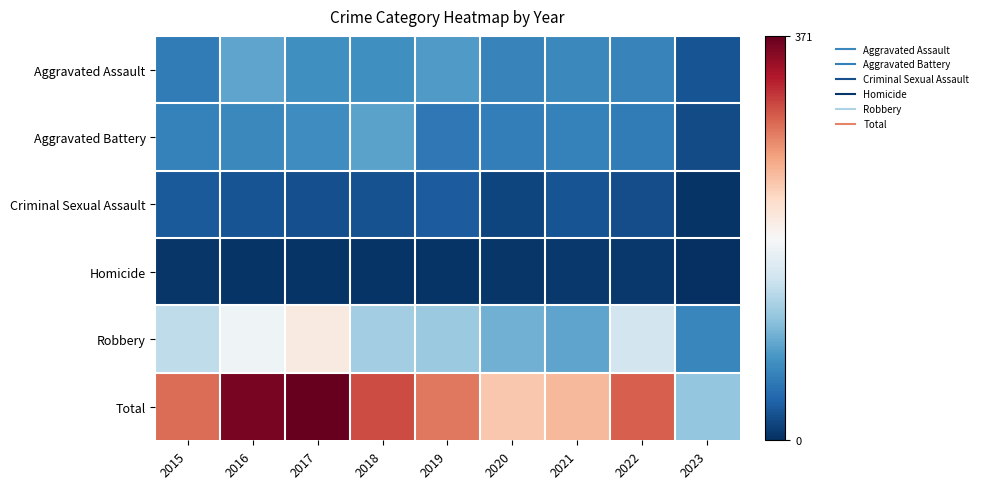

Between 2016 and 2019, which series saw the biggest shift?

Total